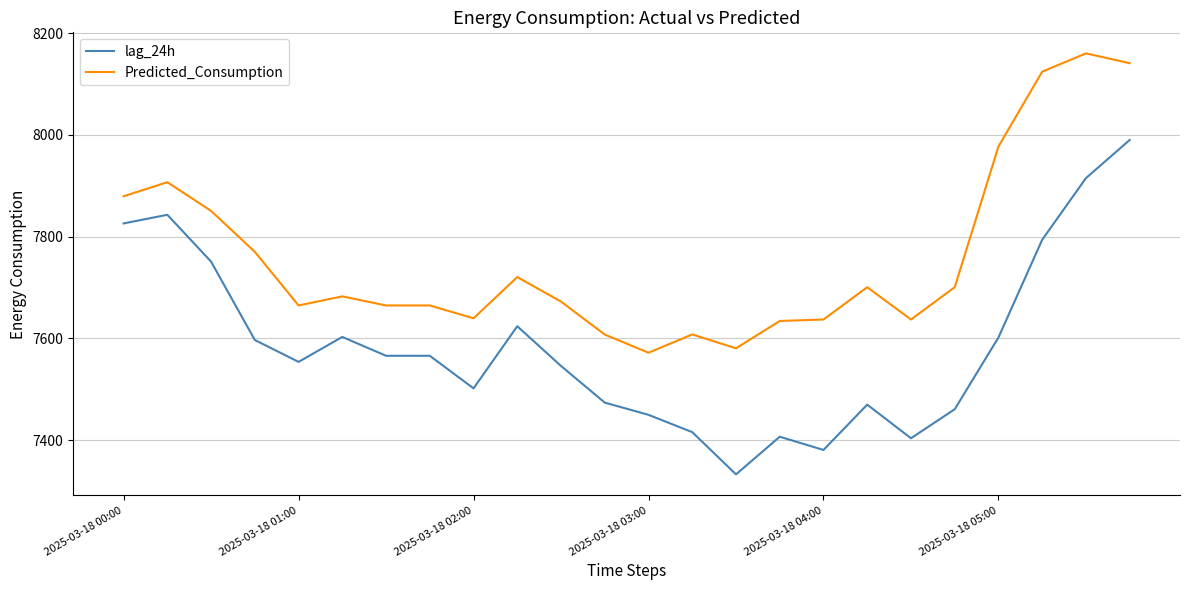

What is the difference between the maximum and minimum values in the Predicted_Consumption series?

588.0